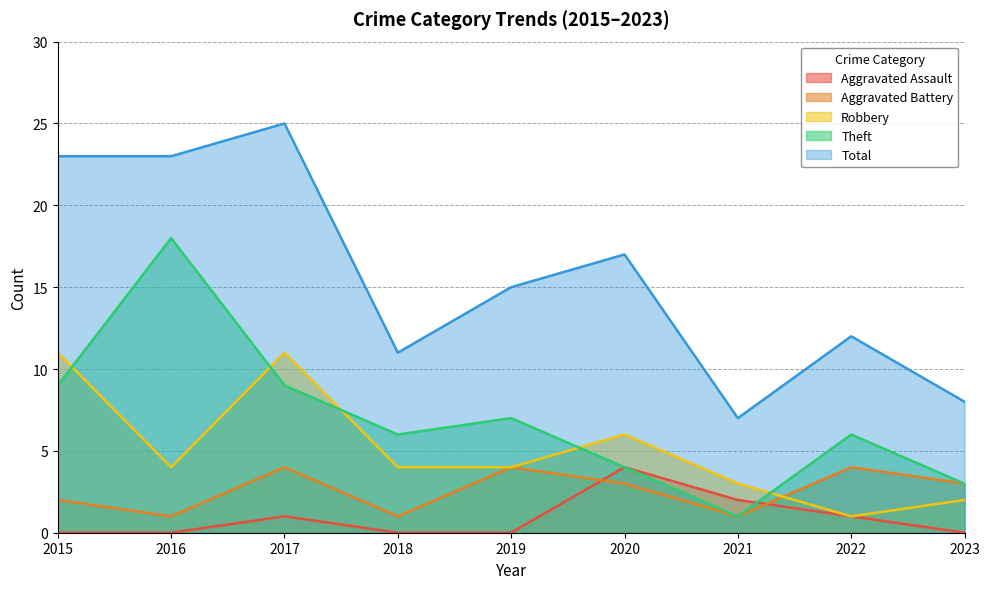

Is the value of Total at 2015 greater than the value of Aggravated Assault at 2021?

Yes